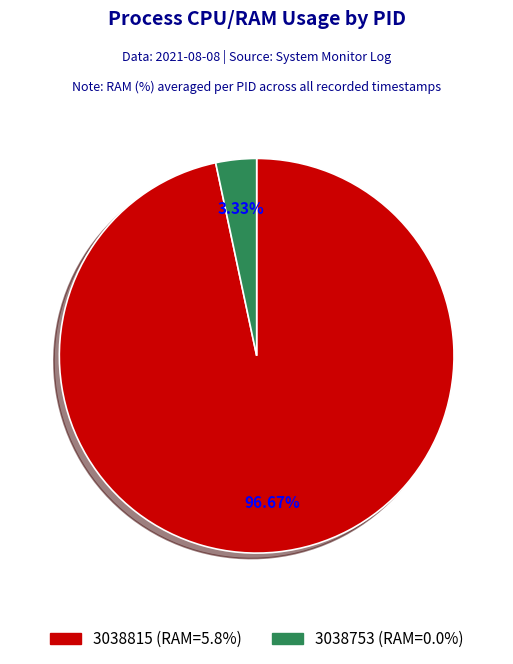

Which category has the smallest portion of the pie?

3038753